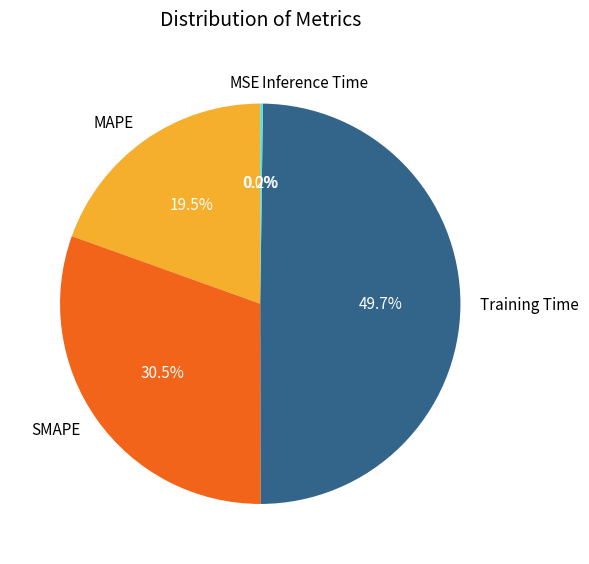

How much of the chart is everything except MAPE?

80.5%